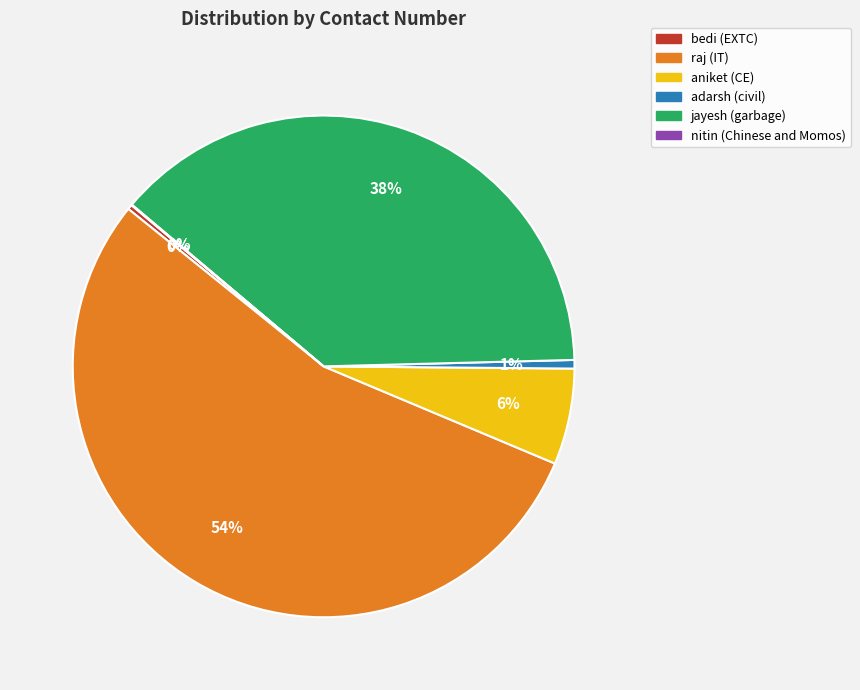

To the nearest percent, what portion does jayesh (garbage) represent?

38%